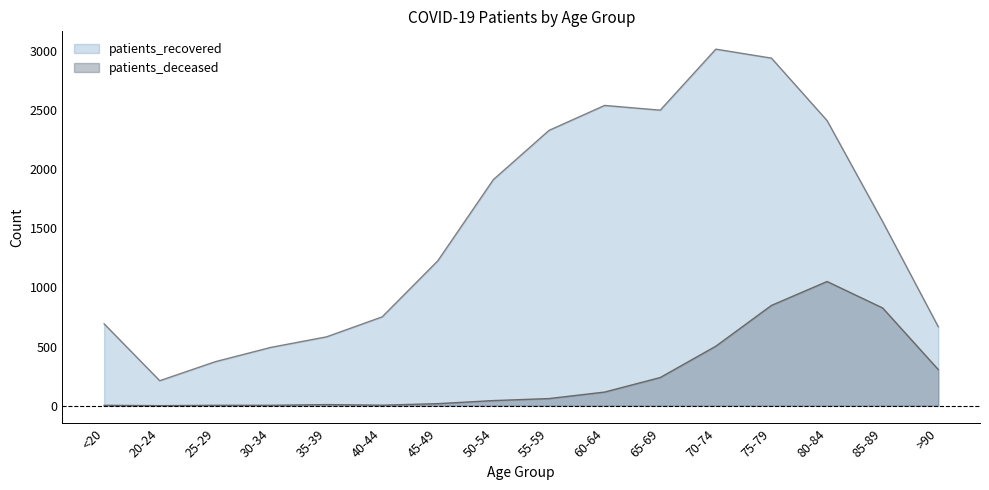

Where is the first local minimum for patients_deceased?

20-24